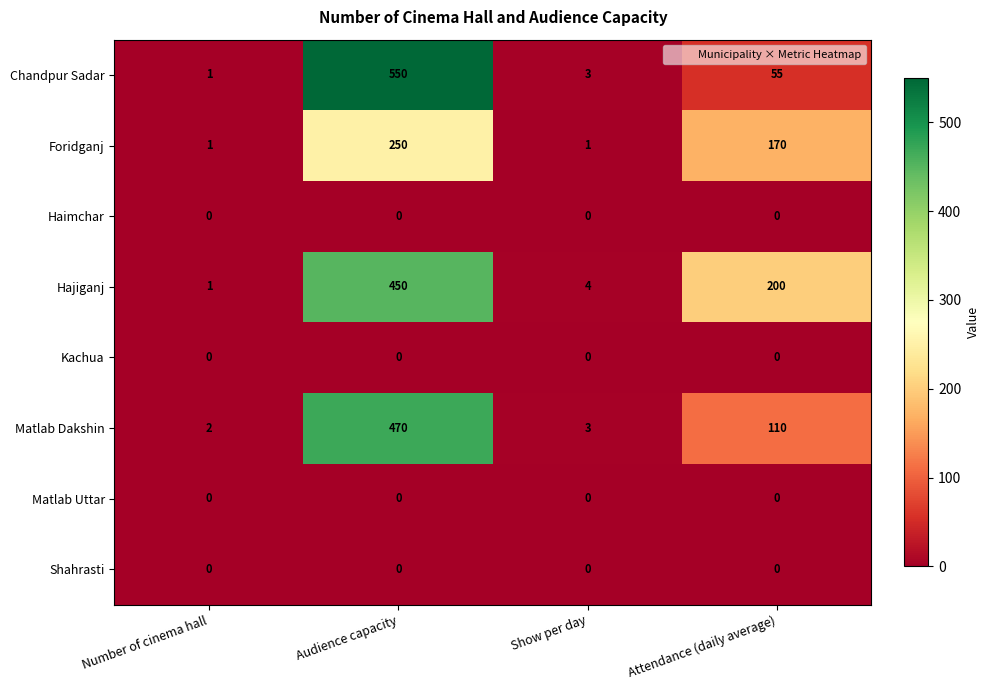

At which category is the sum across all series the highest?

Audience capacity